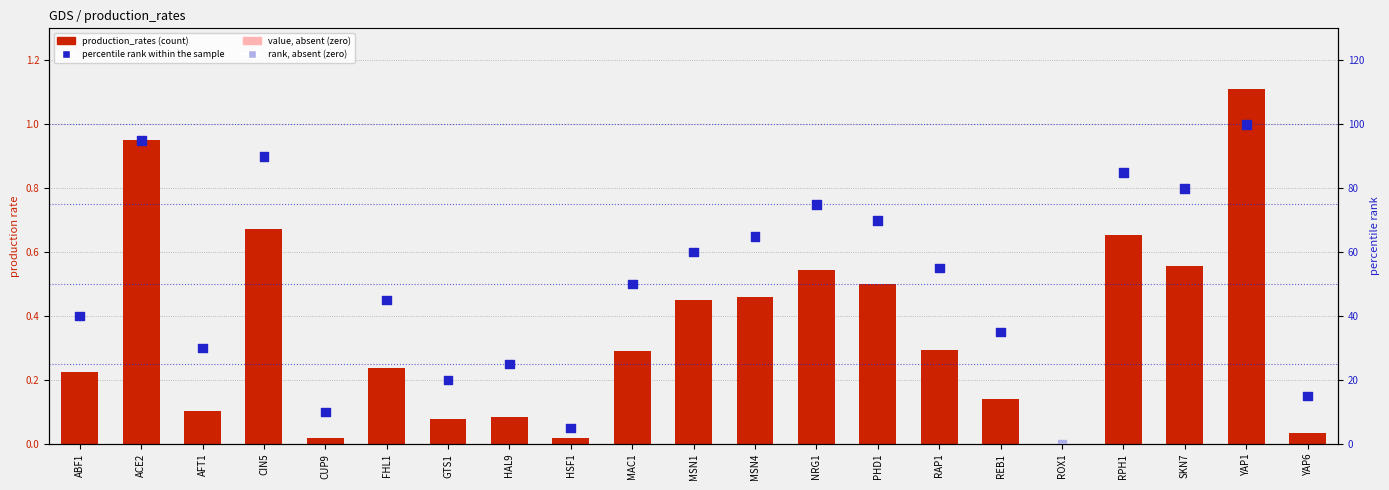

Which series reaches the maximum Y coordinate?

percentile rank within the sample